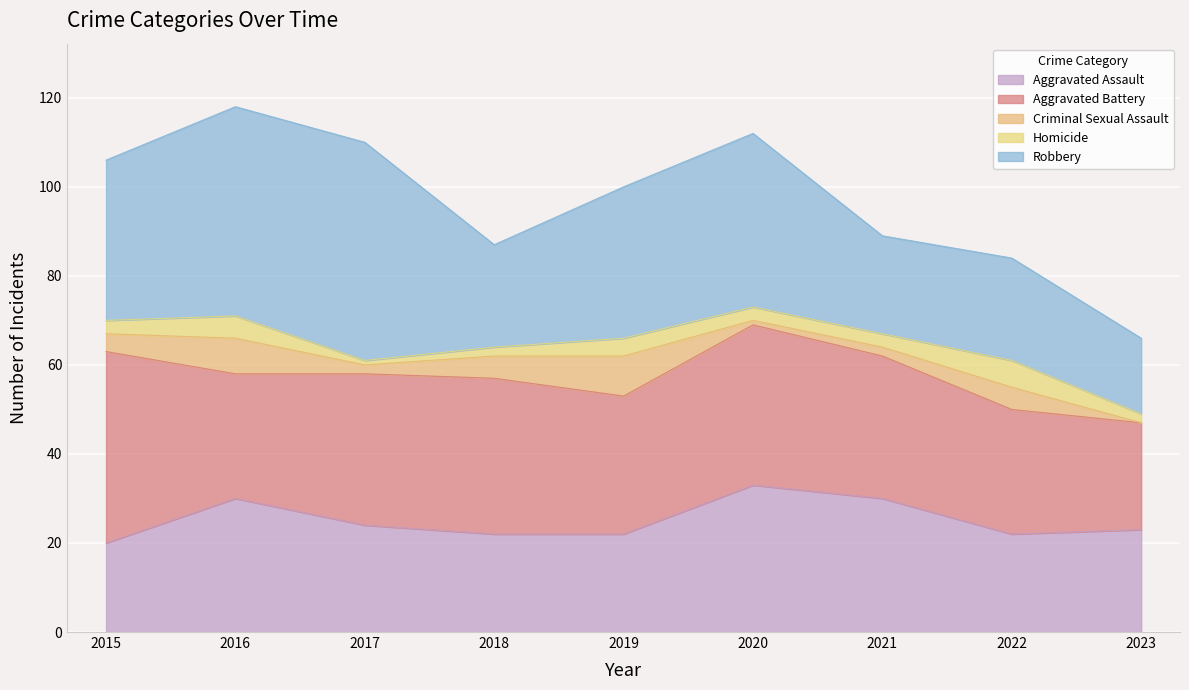

Is it true that Homicide equals 4 at 2019?

True